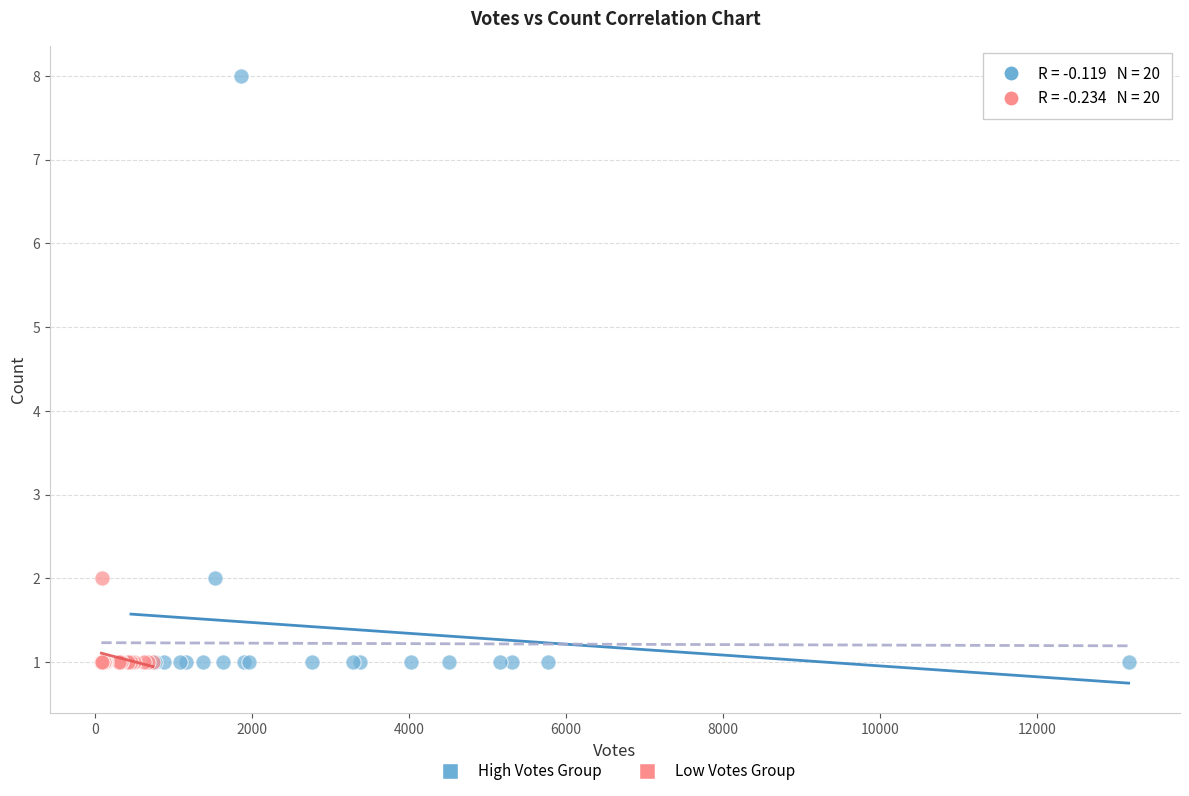

Which series contains the highest Y value?

High Votes Group